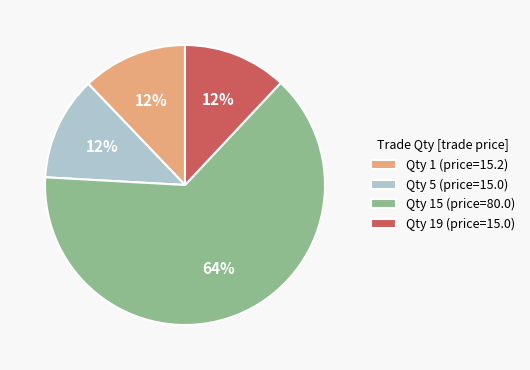

Is the sum of Qty 15 (price=80.0) and Qty 1 (price=15.2) greater than half?

Yes